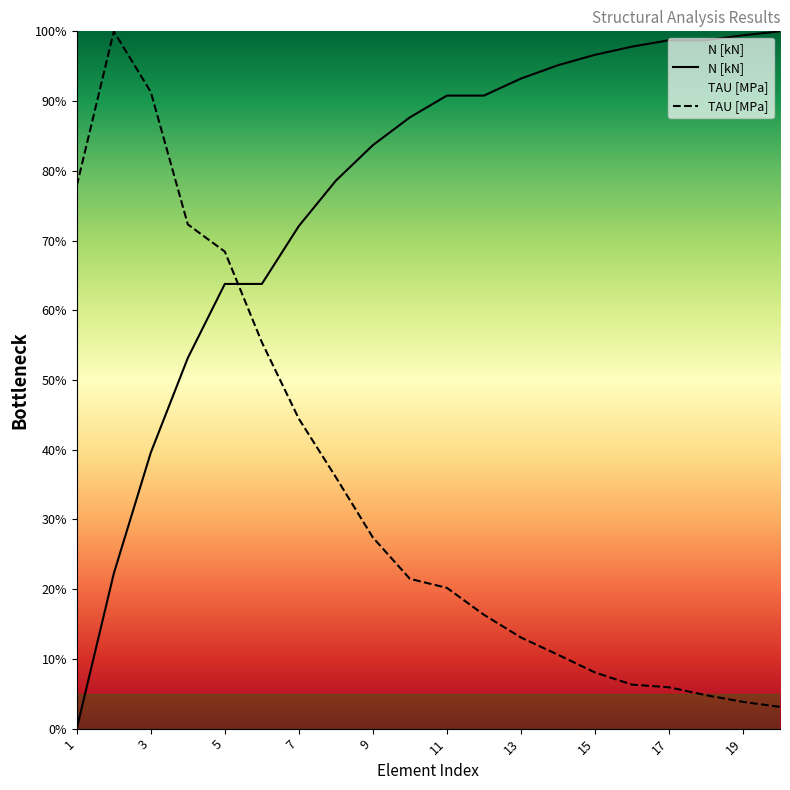

Is it true that TAU [MPa] equals 18.2 at 7?

False